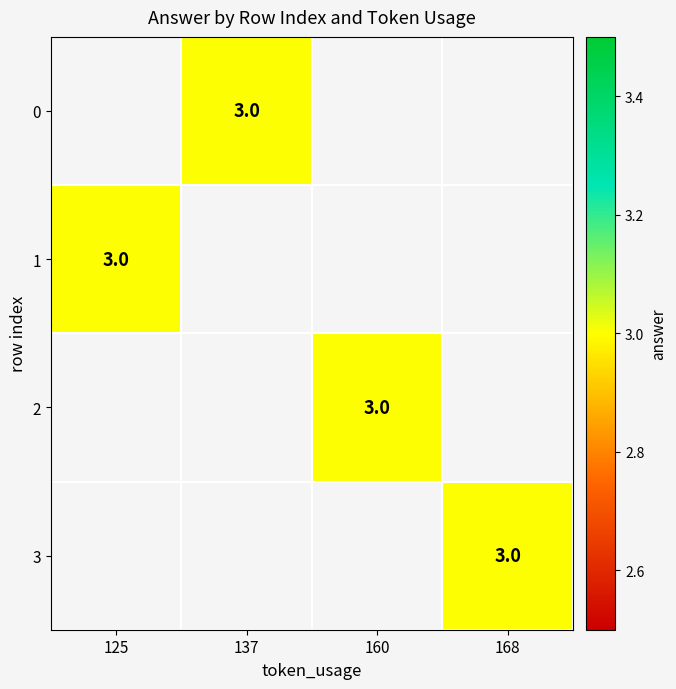

True or false: 3 has a value of 5.1 at 168.

False